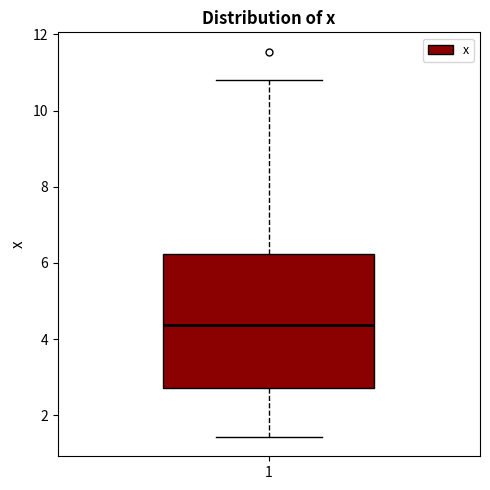

Transcribe this box plot: give where the median line is, the range the box spans, and where the two whiskers end, as read against the y-axis. The values are not printed on the chart, so give them approximately, as read against the axis.

median 4.4, box 2.8 to 6.2, whiskers 1.4 to 10.8